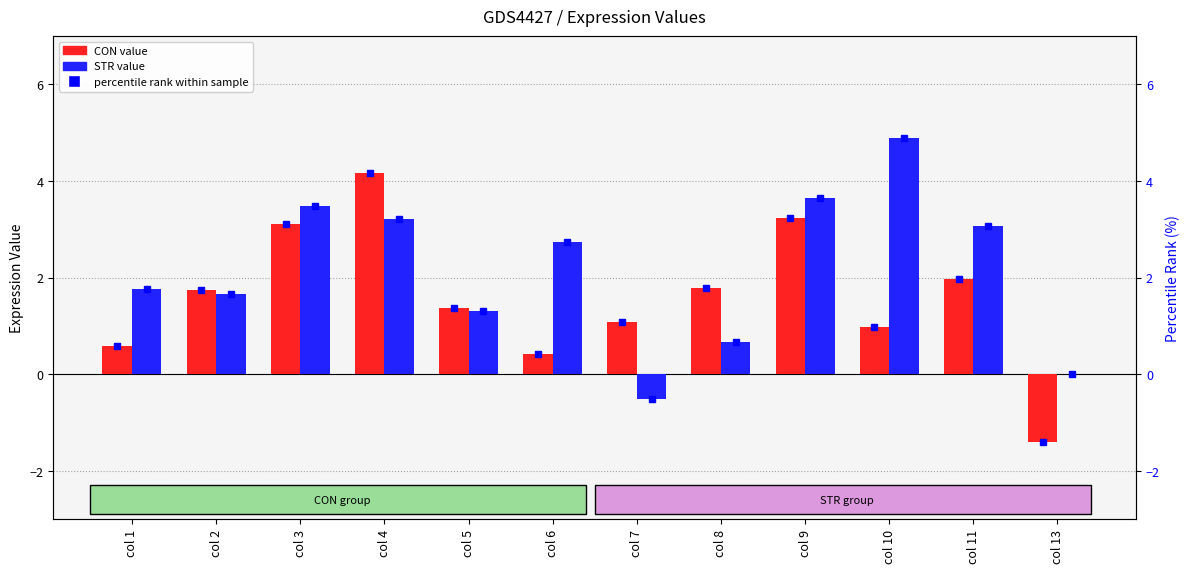

At which label does STR first exceed 2?

col 3